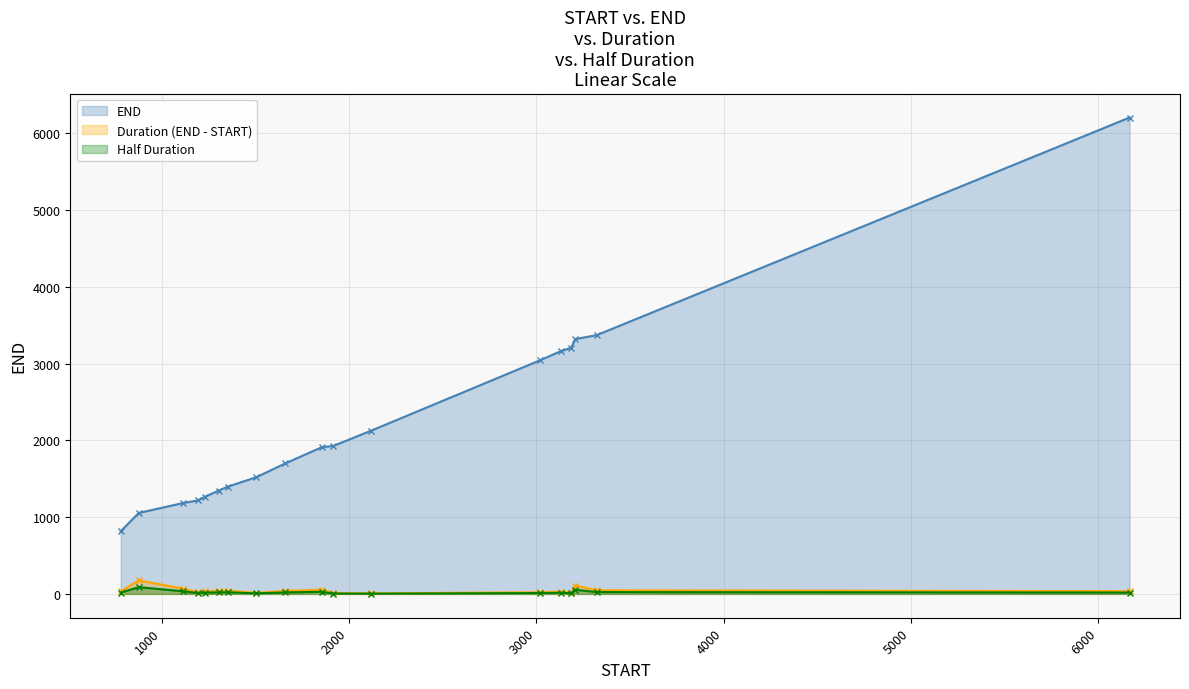

What is the highest value of the END series?

6203.0